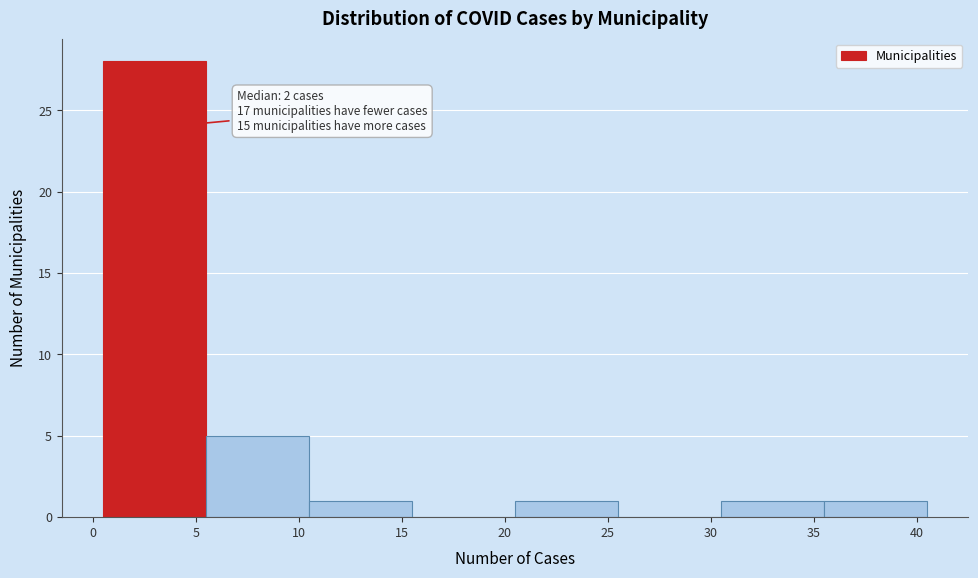

Over which range of the x-axis is the bar tallest?

0.5 to 5.5